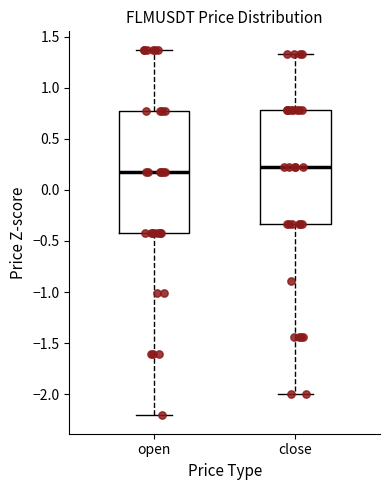

Reading left to right, transcribe this box plot: for each box, give where its median line is, the range the box spans, and where its two whiskers end, as read against the y-axis. The values are not printed on the chart, so give them approximately, as read against the axis.

open: median 0.20, box -0.40 to 0.80, whiskers -2.20 to 1.35
close: median 0.20, box -0.35 to 0.80, whiskers -2.00 to 1.35